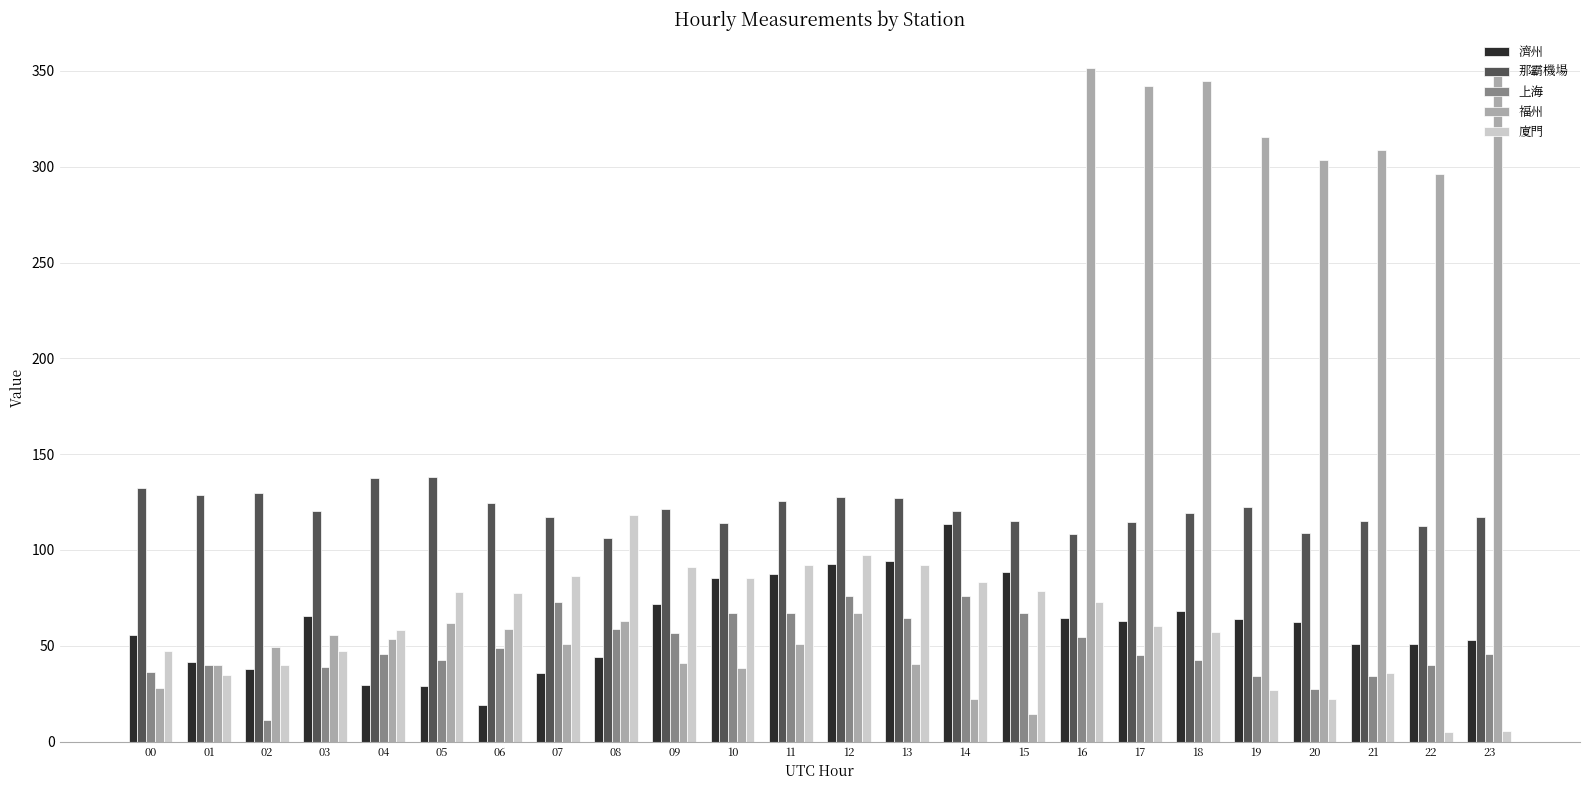

The value of 濟州 at 09 is 121.0. True or false?

False